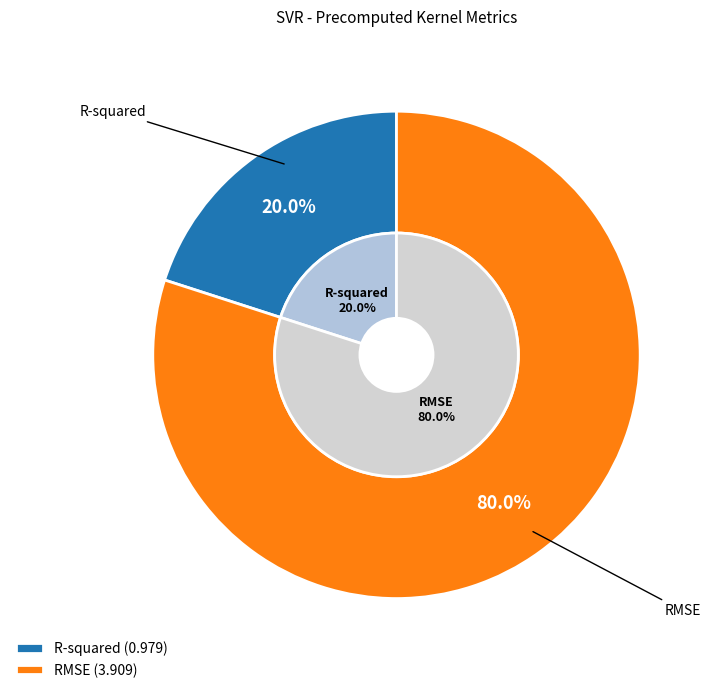

To the nearest percent, what is the combined percentage of RMSE and R-squared?

100%